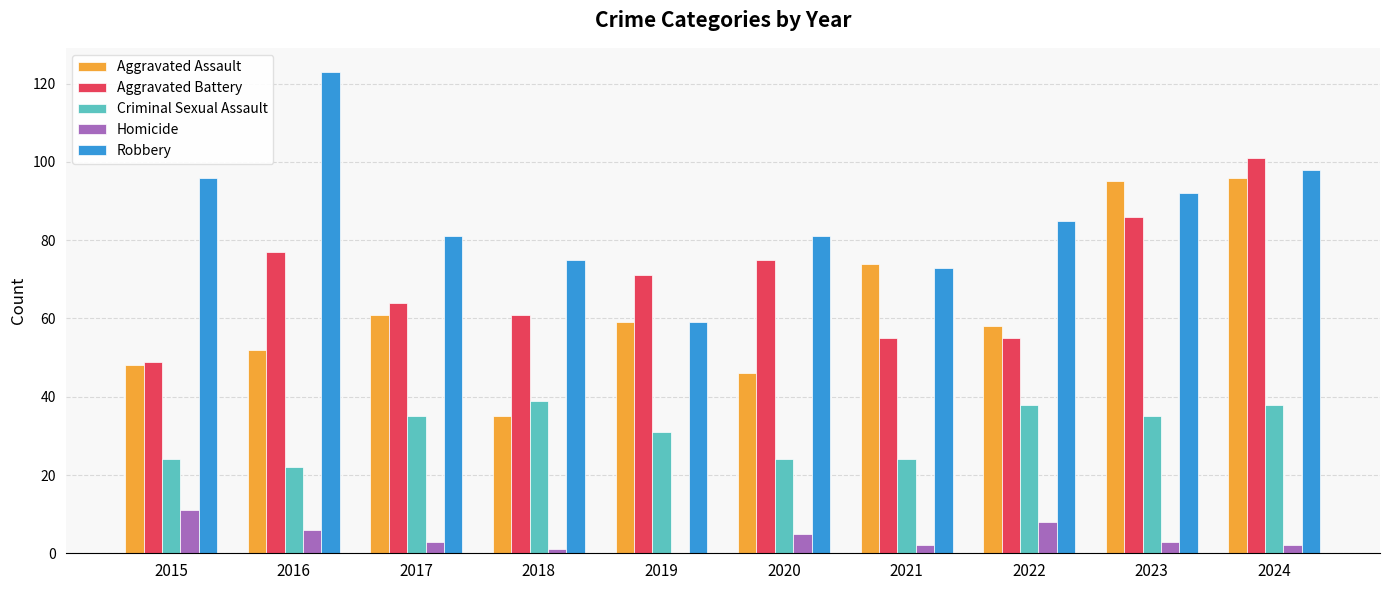

Which series changed the most between 2017 and 2020?

Aggravated Assault